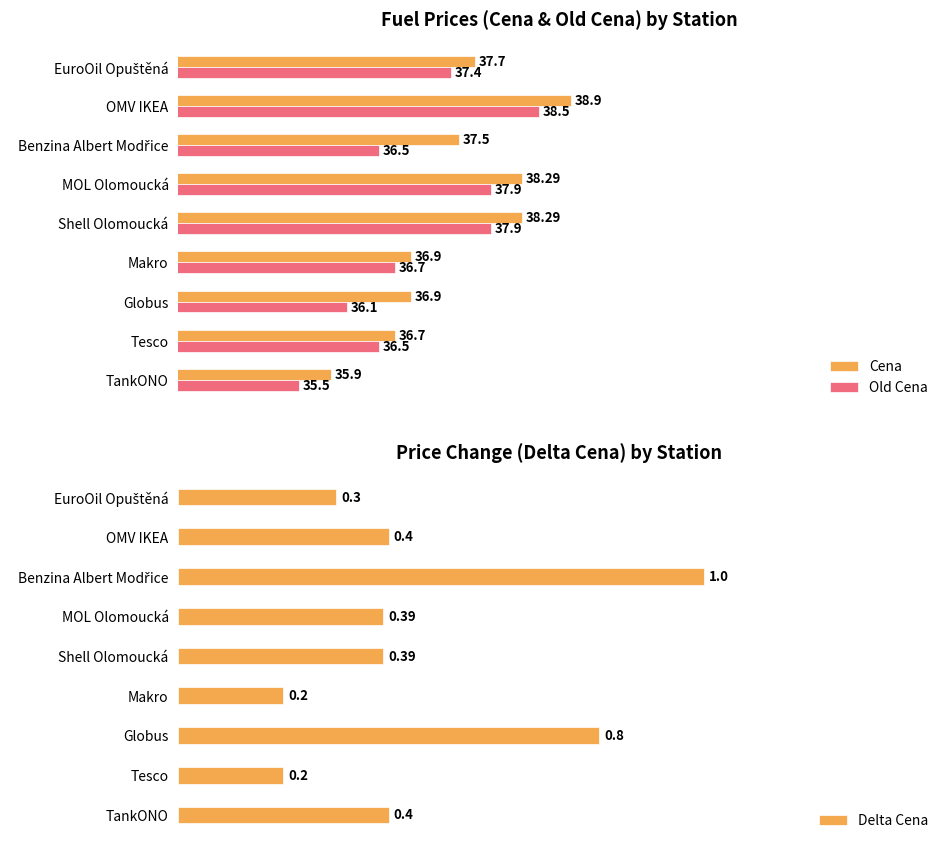

Which category has the highest value in the Cena series?

OMV IKEA